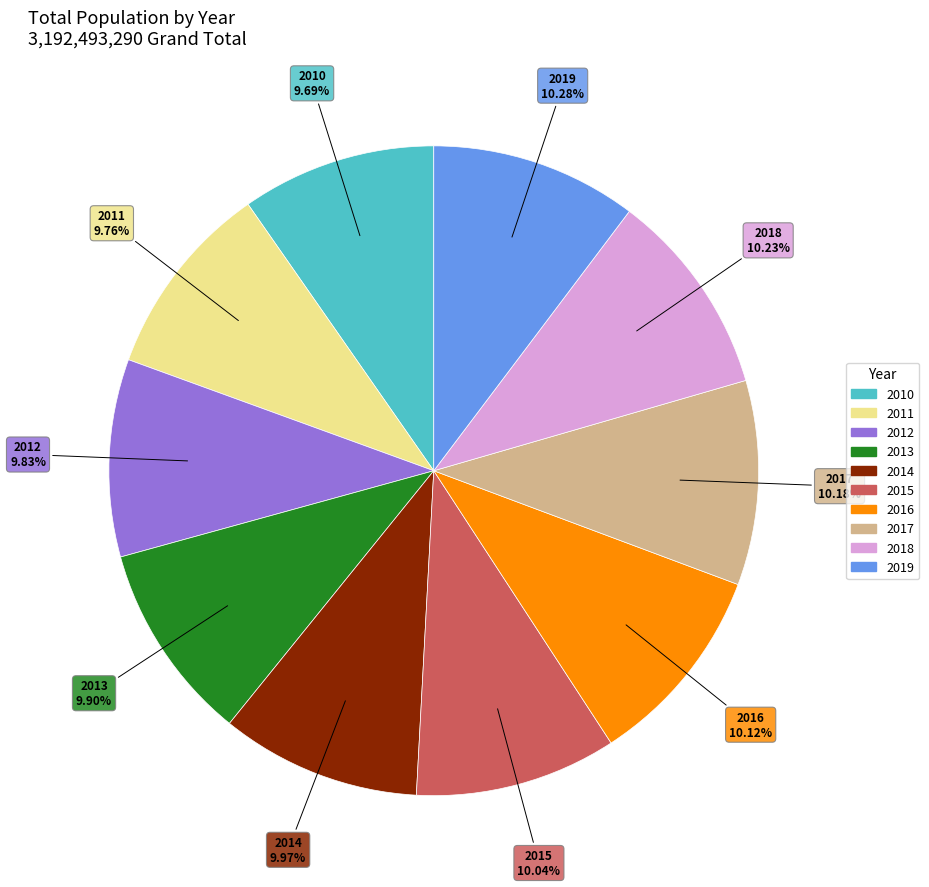

How many segments does this pie chart have?

10